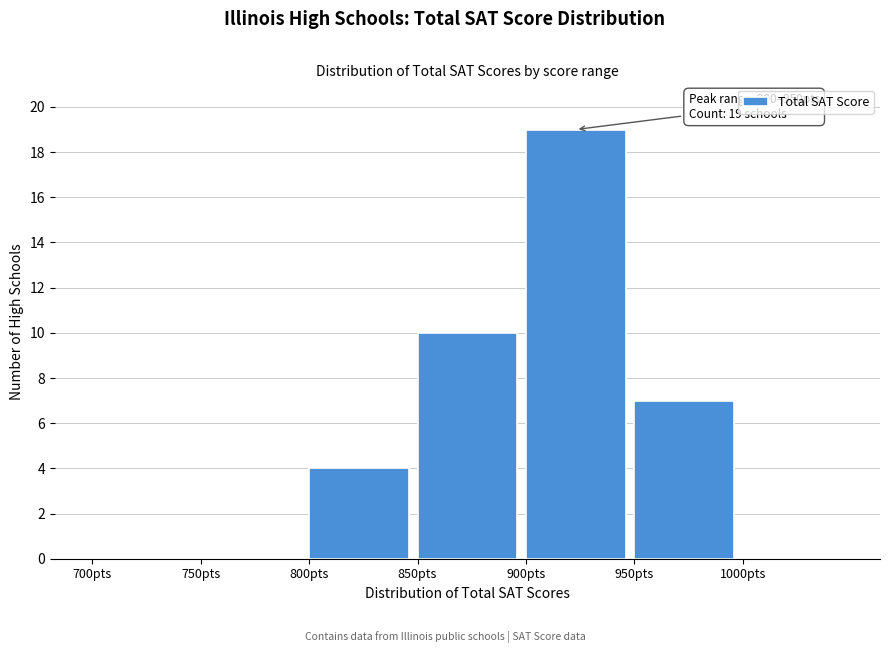

Over which range of the x-axis is the bar tallest?

900 to 950